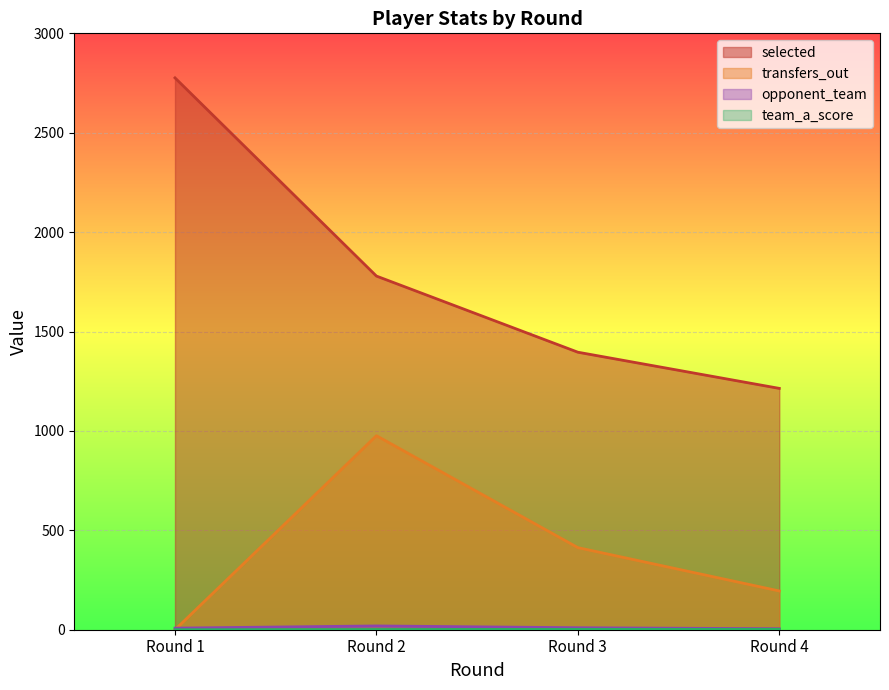

How many categories are shown in the chart?

4